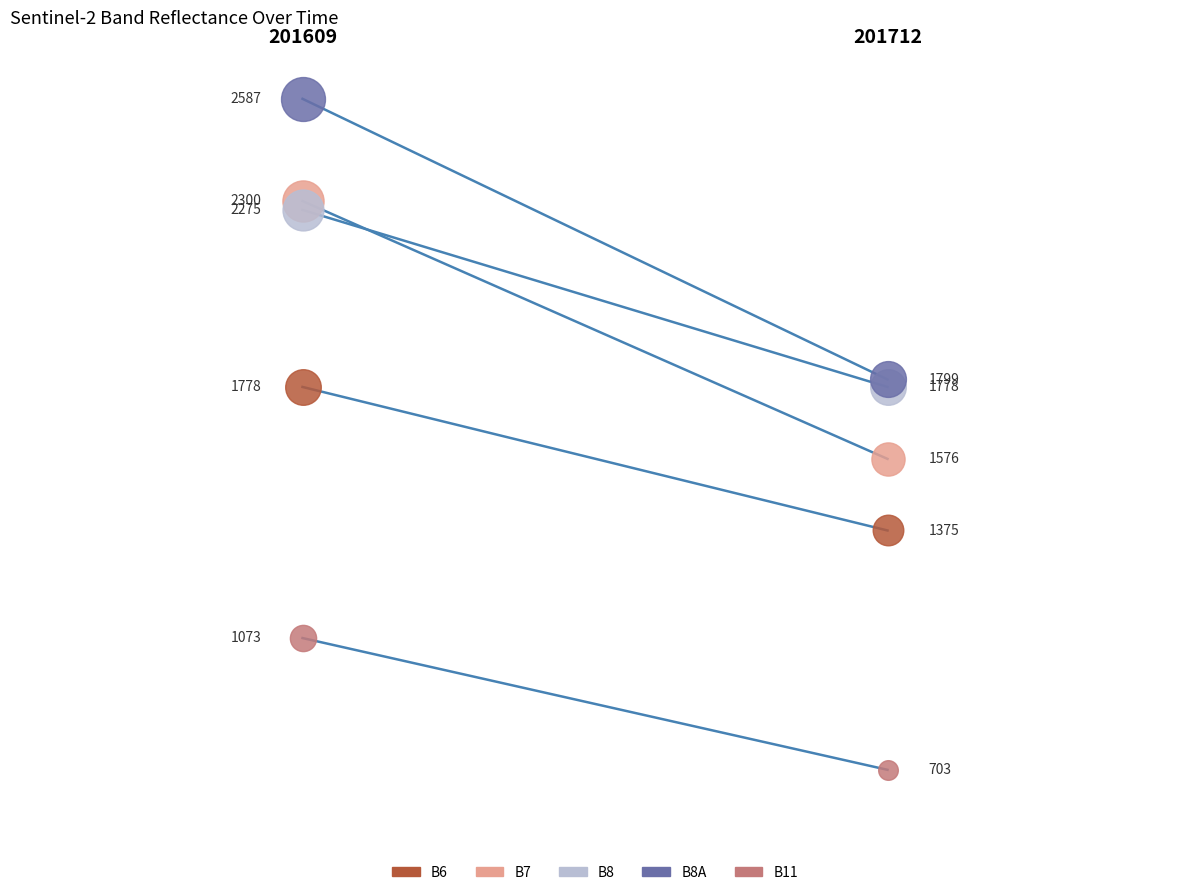

Which series reaches the maximum Y coordinate?

B8A